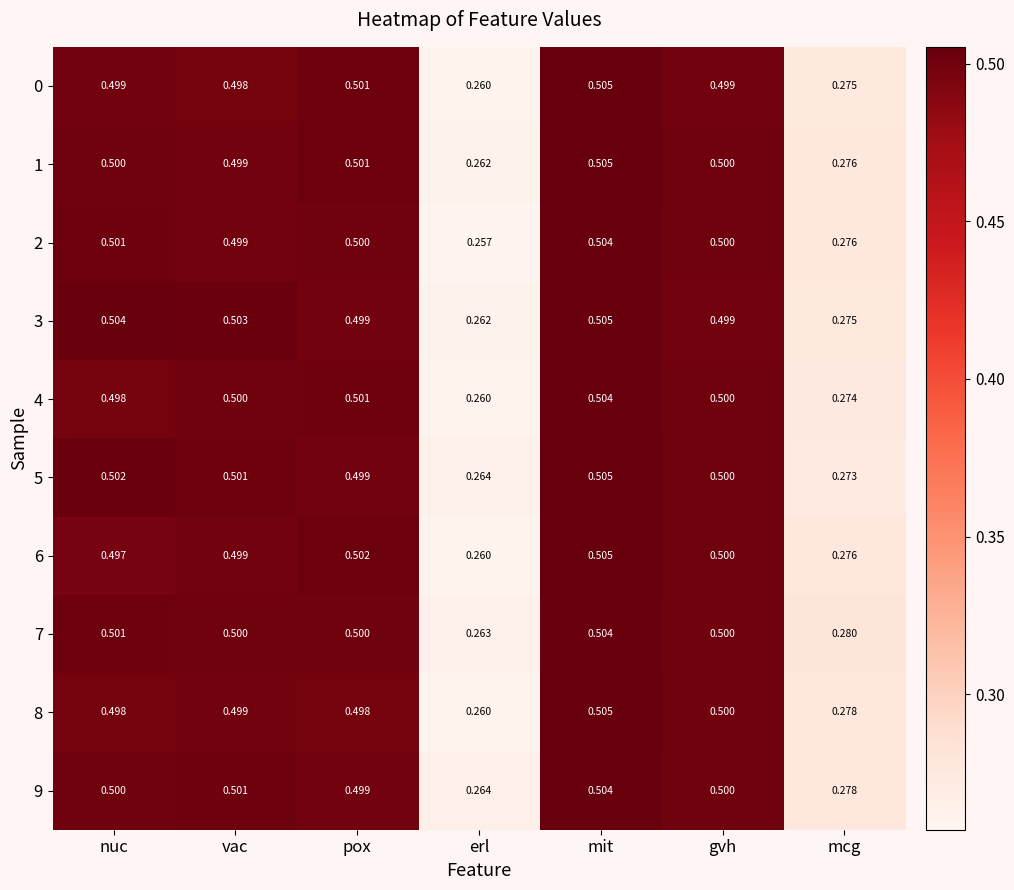

What is the total value across all series at gvh?

5.0